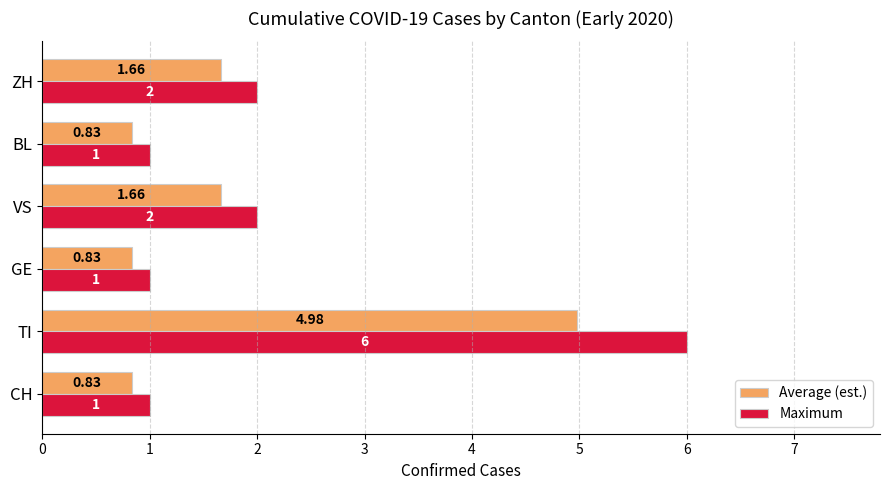

Rank the series at BL from lowest to highest value.

Average (est.), Maximum